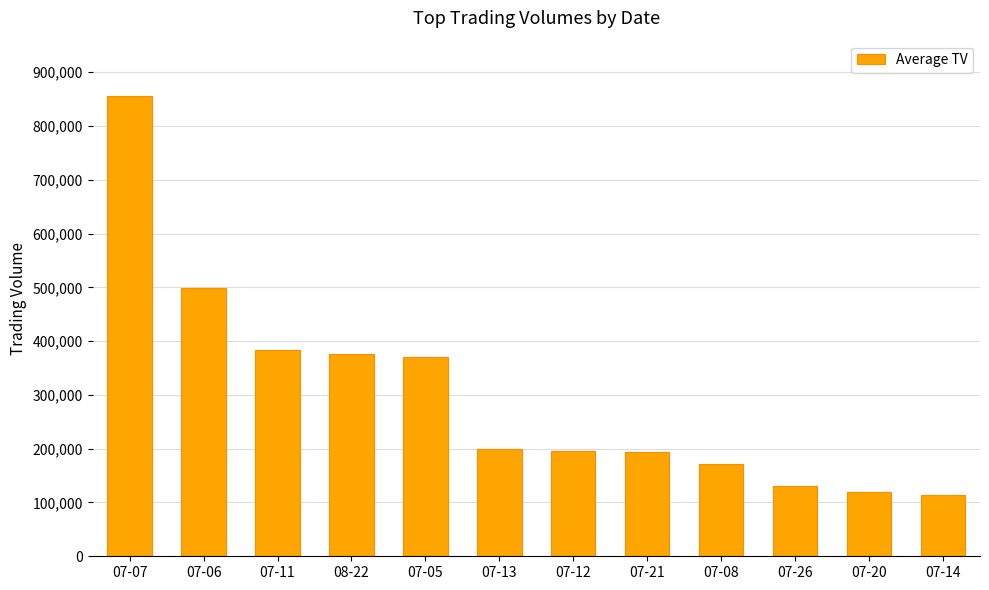

What is the value of the 7th bar from the left?

196000